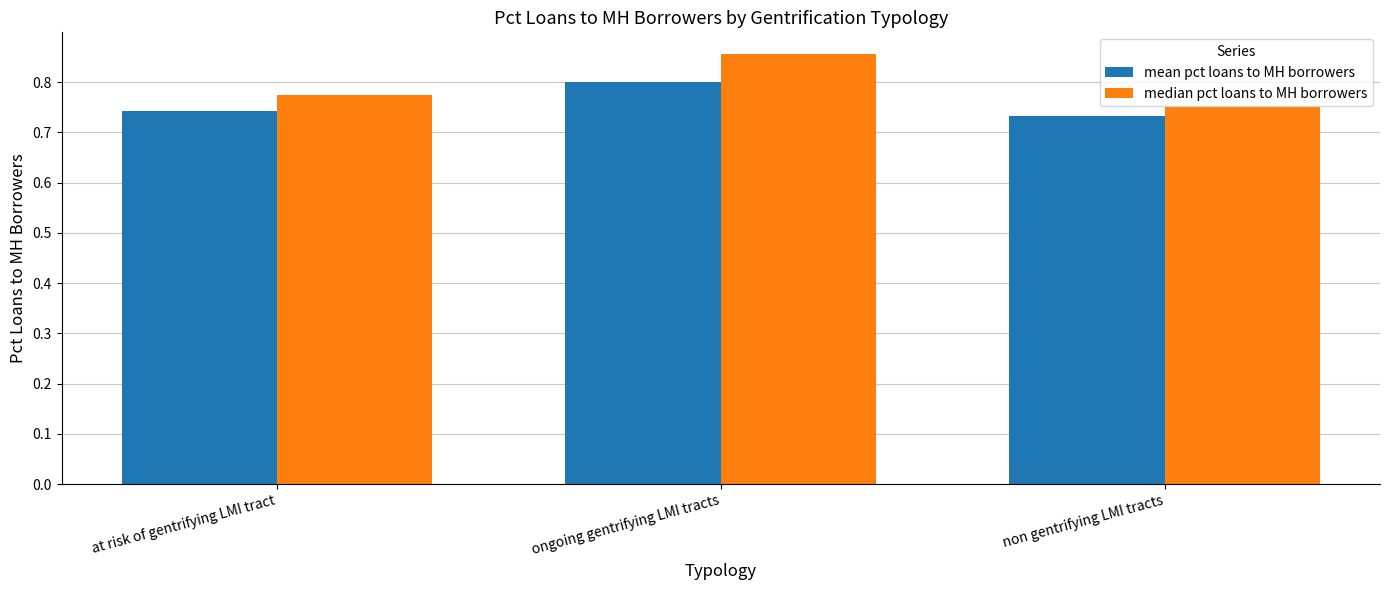

The mean pct loans to MH borrowers series shows 1.1 at non gentrifying LMI tracts. True or false?

False